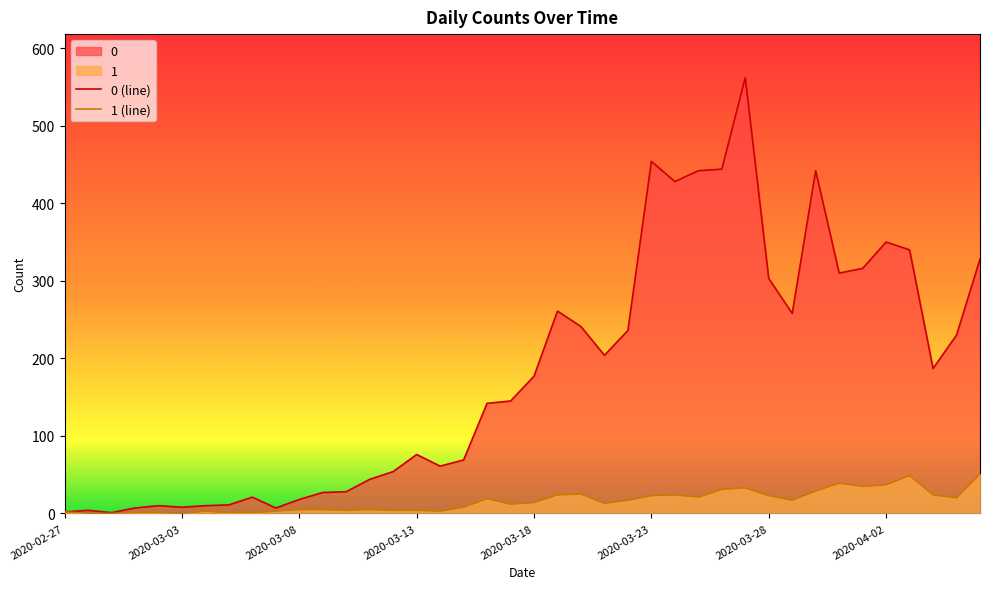

List the series in order of their overall mean, lowest first.

1 (line), 0 (line)